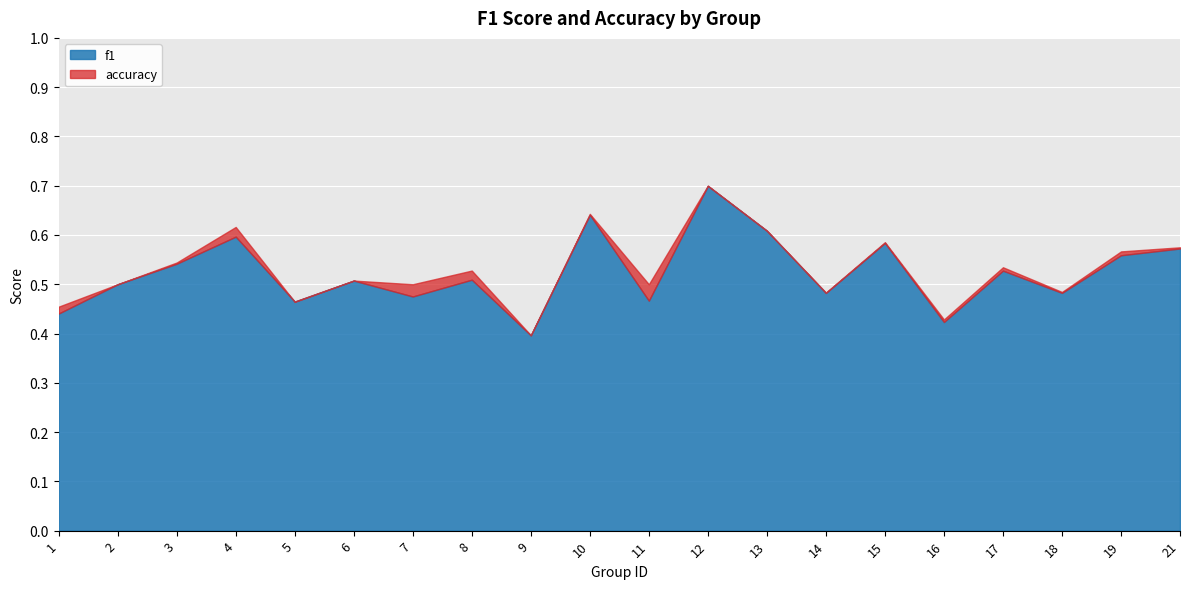

Where is f1 nearest to the value 0?

9